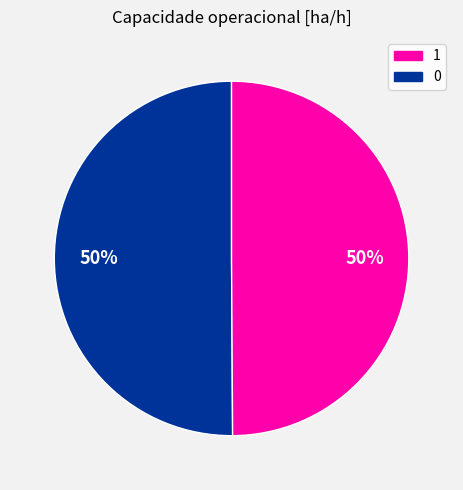

How many segments does this pie chart have?

2